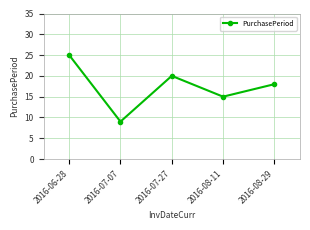

Count the values in the range 15 to 20.

3